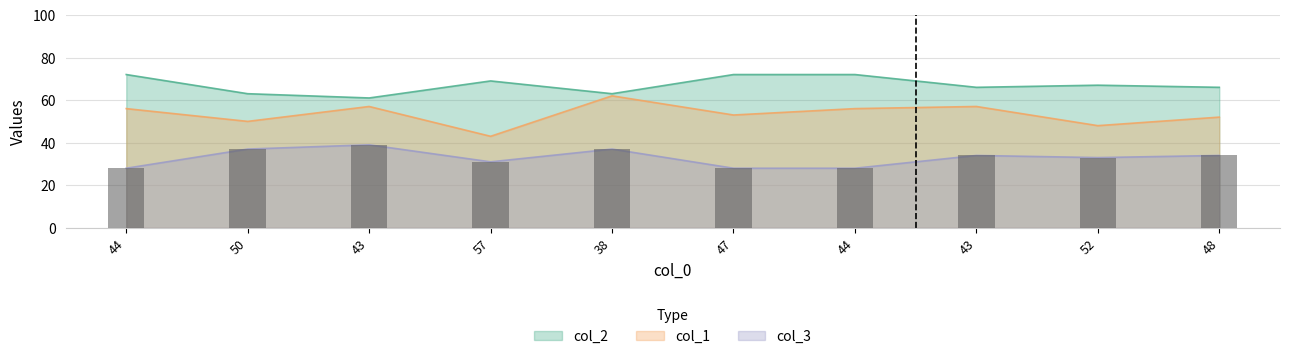

Are the bars horizontal?

No